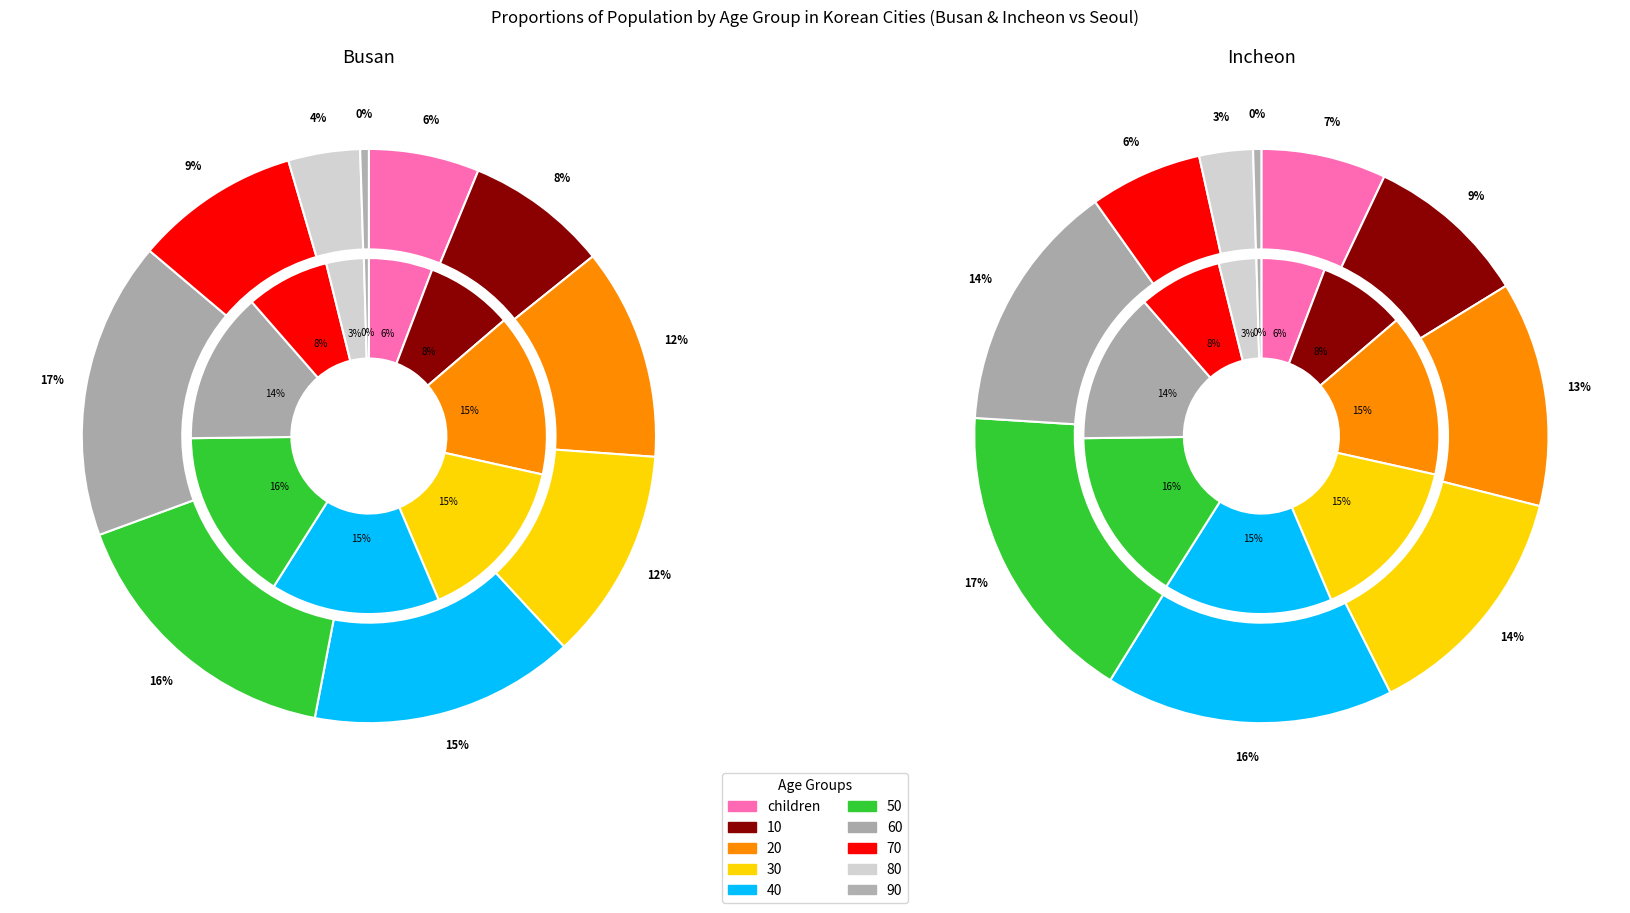

What portion of the pie excludes 80?

96.0%